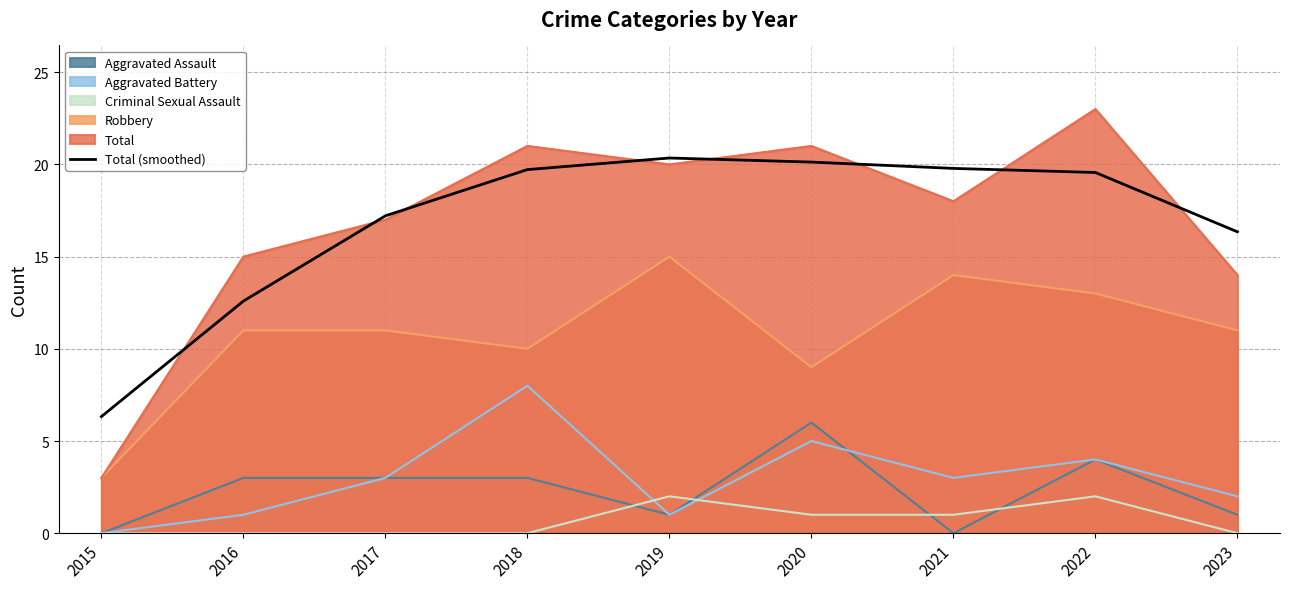

List the labels in order of value, smallest first.

2015, 2016, 2023, 2017, 2022, 2018, 2021, 2020, 2019